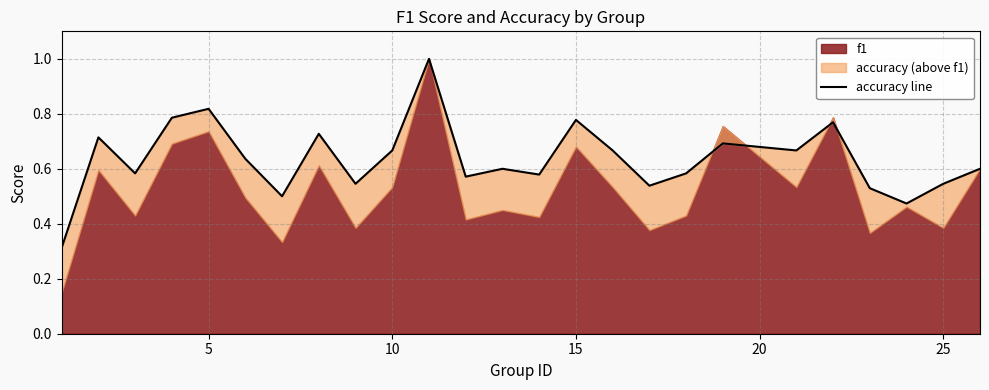

What is the approximate value at 10?

0.6